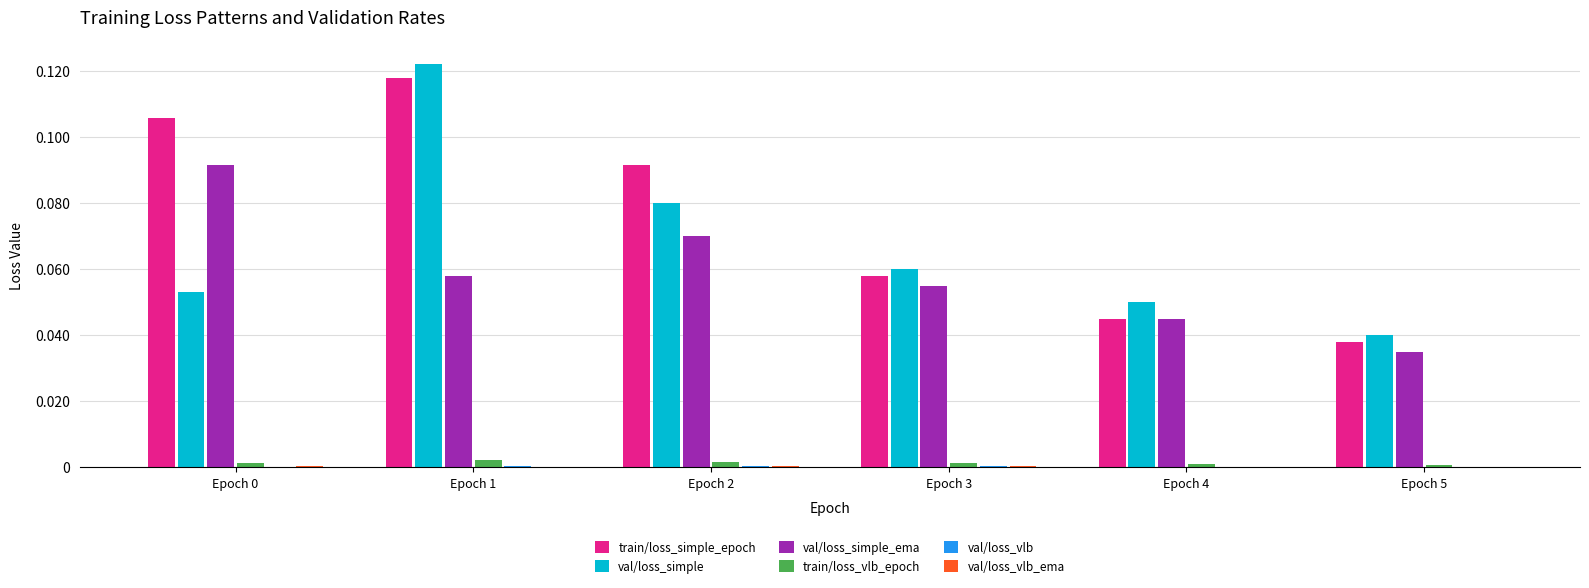

Is the value of train/loss_vlb_epoch at Epoch 2 greater than the value of train/loss_simple_epoch at Epoch 0?

No